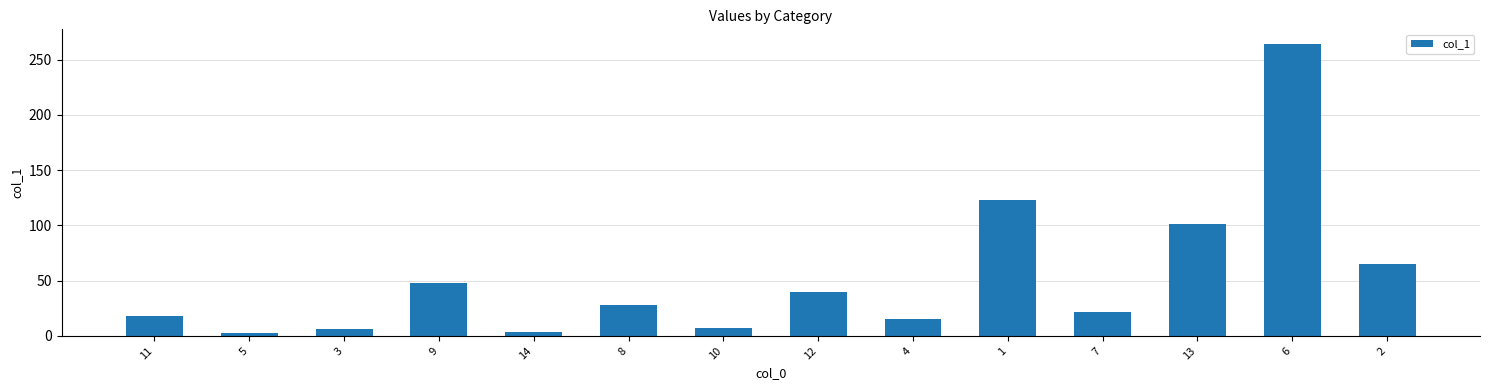

What is the smallest value displayed?

2.8